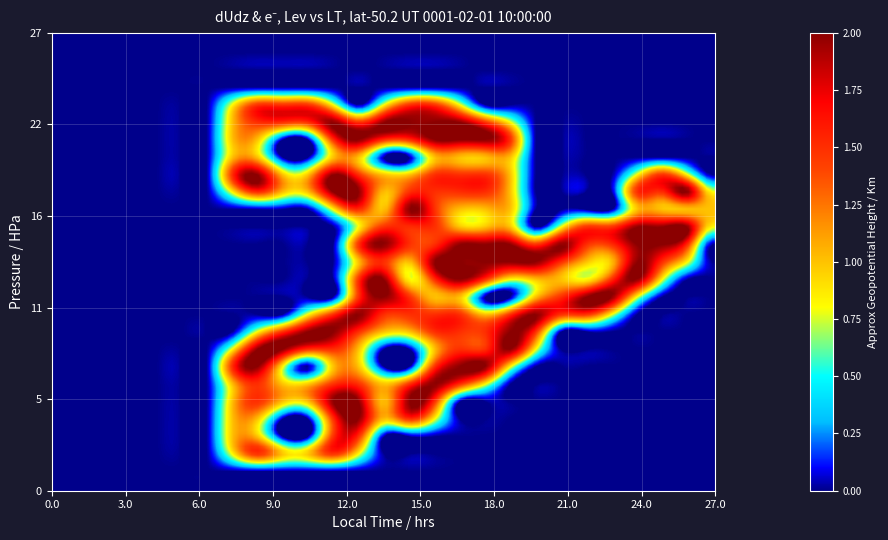

Reading right to left, extract all data points from this chart.

row_0: 26=0.0	25=0.0	24=0.0	23=0.0	22=0.0	21=0.0	20=0.0	19=0.0	18=0.0	17=0.0	16=0.0	15=0.0	14=0.0	13=0.0	12=0.0	11=0.0	10=0.0	9=0.0	8=0.0	7=0.0	6=0.0	5=0.0	4=0.0	3=0.0	2=0.0	1=0.0	0=0.0
row_1: 26=0.0	25=0.0	24=0.0	23=0.0	22=0.0	21=0.0	20=0.0	19=0.0	18=0.0	17=0.0	16=0.0	15=0.0	14=0.0	13=0.0	12=0.0	11=0.0	10=0.0	9=0.0	8=0.0	7=0.0	6=0.0	5=0.0	4=0.0	3=0.0	2=0.0	1=0.0	0=0.0
row_2: 26=0.0	25=0.0	24=0.0	23=0.0	22=0.0	21=0.0	20=0.0	19=0.0	18=0.0	17=0.0	16=0.0	15=0.0	14=0.0	13=0.0	12=0.0	11=0.0	10=0.0	9=0.0	8=0.0	7=0.0	6=0.0	5=0.0	4=0.0	3=0.0	2=0.0	1=0.0	0=0.0
row_3: 26=0.0	25=0.0	24=0.0	23=0.0	22=0.0	21=0.0	20=0.0	19=0.0	18=0.0	17=0.0	16=0.0	15=0.0	14=0.0	13=0.0	12=0.0	11=0.0	10=0.0	9=0.0	8=0.0	7=0.0	6=0.0	5=0.0	4=0.0	3=0.0	2=0.0	1=0.0	0=0.0
row_4: 26=0.0	25=0.0	24=0.0	23=0.0	22=0.0	21=0.0	20=0.0	19=0.0	18=0.0	17=0.0	16=0.8	15=1.5	14=1.5	13=0.8	12=0.0	11=0.8	10=1.5	9=1.5	8=1.5	7=0.8	6=0.0	5=0.0	4=0.0	3=0.0	2=0.0	1=0.0	0=0.0
row_5: 26=0.0	25=0.0	24=0.0	23=0.0	22=0.0	21=0.0	20=0.0	19=0.0	18=0.8	17=1.5	16=2.0	15=2.0	14=2.0	13=2.0	12=1.5	11=2.0	10=1.5	9=1.5	8=1.5	7=1.0	6=0.0	5=0.0	4=0.0	3=0.0	2=0.0	1=0.0	0=0.0
row_6: 26=0.0	25=0.0	24=0.0	23=0.0	22=0.0	21=0.0	20=0.0	19=0.0	18=1.5	17=2.0	16=2.0	15=2.0	14=1.5	13=1.5	12=2.0	11=1.5	10=0.0	9=0.0	8=1.0	7=1.0	6=0.0	5=0.0	4=0.0	3=0.0	2=0.0	1=0.0	0=0.0
row_7: 26=0.0	25=0.0	24=0.0	23=0.0	22=0.0	21=0.0	20=0.0	19=0.0	18=1.0	17=1.0	16=1.0	15=1.0	14=0.0	13=0.0	12=1.0	11=1.0	10=0.0	9=0.0	8=1.0	7=1.0	6=0.0	5=0.0	4=0.0	3=0.0	2=0.0	1=0.0	0=0.0
row_8: 26=0.0	25=0.8	24=1.5	23=0.8	22=0.0	21=0.0	20=0.0	19=0.0	18=1.0	17=1.5	16=1.5	15=1.5	14=1.0	13=1.0	12=1.5	11=2.0	10=1.0	9=1.0	8=2.0	7=1.5	6=0.0	5=0.0	4=0.0	3=0.0	2=0.0	1=0.0	0=0.0
row_9: 26=0.8	25=2.0	24=1.5	23=1.5	22=0.0	21=0.0	20=0.0	19=0.0	18=1.0	17=1.5	16=1.5	15=1.5	14=1.5	13=1.0	12=2.0	11=2.0	10=1.0	9=1.0	8=1.5	7=0.8	6=0.0	5=0.0	4=0.0	3=0.0	2=0.0	1=0.0	0=0.0
row_10: 26=1.0	25=1.0	24=1.0	23=1.0	22=0.0	21=0.0	20=0.0	19=0.0	18=1.0	17=1.0	16=1.0	15=1.5	14=2.0	13=1.0	12=1.5	11=0.8	10=0.0	9=0.0	8=0.0	7=0.0	6=0.0	5=0.0	4=0.0	3=0.0	2=0.0	1=0.0	0=0.0
row_11: 26=0.8	25=2.0	24=2.0	23=2.0	22=1.5	21=1.5	20=0.8	19=0.0	18=1.0	17=1.0	16=1.0	15=1.5	14=1.5	13=1.5	12=0.8	11=0.0	10=0.0	9=0.0	8=0.0	7=0.0	6=0.0	5=0.0	4=0.0	3=0.0	2=0.0	1=0.0	0=0.0
row_12: 26=0.0	25=1.5	24=2.0	23=2.0	22=1.5	21=1.5	20=2.0	19=1.5	18=2.0	17=2.0	16=2.0	15=1.5	14=1.5	13=2.0	12=1.5	11=0.0	10=0.0	9=0.0	8=0.0	7=0.0	6=0.0	5=0.0	4=0.0	3=0.0	2=0.0	1=0.0	0=0.0
row_13: 26=0.0	25=0.8	24=1.5	23=2.0	22=1.0	21=1.0	20=1.5	19=2.0	18=2.0	17=2.0	16=2.0	15=2.0	14=1.0	13=1.5	12=1.0	11=0.0	10=0.0	9=0.0	8=0.0	7=0.0	6=0.0	5=0.0	4=0.0	3=0.0	2=0.0	1=0.0	0=0.0
row_14: 26=0.0	25=0.0	24=0.8	23=2.0	22=1.5	21=0.8	20=1.0	19=1.0	18=0.8	17=1.5	16=2.0	15=1.5	14=0.8	13=2.0	12=1.5	11=0.0	10=0.0	9=0.0	8=0.0	7=0.0	6=0.0	5=0.0	4=0.0	3=0.0	2=0.0	1=0.0	0=0.0
row_15: 26=0.0	25=0.0	24=0.0	23=0.8	22=2.0	21=2.0	20=1.5	19=1.0	18=0.0	17=0.0	16=1.0	15=1.0	14=1.5	13=2.0	12=1.5	11=0.0	10=0.0	9=0.0	8=0.0	7=0.0	6=0.0	5=0.0	4=0.0	3=0.0	2=0.0	1=0.0	0=0.0
row_16: 26=0.0	25=0.0	24=0.0	23=0.0	22=0.8	21=1.5	20=1.5	19=2.0	18=1.5	17=1.0	16=1.5	15=1.5	14=1.5	13=1.5	12=2.0	11=1.5	10=0.8	9=0.0	8=0.0	7=0.0	6=0.0	5=0.0	4=0.0	3=0.0	2=0.0	1=0.0	0=0.0
row_17: 26=0.0	25=0.0	24=0.0	23=0.0	22=0.0	21=0.0	20=0.0	19=1.5	18=2.0	17=1.5	16=1.5	15=1.5	14=1.0	13=1.0	12=1.5	11=2.0	10=2.0	9=1.5	8=0.8	7=0.0	6=0.0	5=0.0	4=0.0	3=0.0	2=0.0	1=0.0	0=0.0
row_18: 26=0.0	25=0.0	24=0.0	23=0.0	22=0.0	21=0.0	20=0.0	19=0.8	18=2.0	17=1.5	16=1.5	15=1.0	14=0.0	13=0.0	12=1.0	11=1.5	10=1.5	9=2.0	8=2.0	7=0.8	6=0.0	5=0.0	4=0.0	3=0.0	2=0.0	1=0.0	0=0.0
row_19: 26=0.0	25=0.0	24=0.0	23=0.0	22=0.0	21=0.0	20=0.0	19=0.0	18=0.8	17=2.0	16=2.0	15=1.5	14=0.0	13=0.0	12=1.0	11=1.0	10=0.0	9=0.8	8=2.0	7=1.5	6=0.0	5=0.0	4=0.0	3=0.0	2=0.0	1=0.0	0=0.0
row_20: 26=0.0	25=0.0	24=0.0	23=0.0	22=0.0	21=0.0	20=0.0	19=0.0	18=0.0	17=0.8	16=1.5	15=2.0	14=1.5	13=1.0	12=1.5	11=1.5	10=1.0	9=1.0	8=1.5	7=1.0	6=0.0	5=0.0	4=0.0	3=0.0	2=0.0	1=0.0	0=0.0
row_21: 26=0.0	25=0.0	24=0.0	23=0.0	22=0.0	21=0.0	20=0.0	19=0.0	18=0.0	17=0.0	16=0.0	15=1.5	14=2.0	13=1.0	12=2.0	11=2.0	10=1.0	9=1.0	8=1.5	7=1.0	6=0.0	5=0.0	4=0.0	3=0.0	2=0.0	1=0.0	0=0.0
row_22: 26=0.0	25=0.0	24=0.0	23=0.0	22=0.0	21=0.0	20=0.0	19=0.0	18=0.0	17=0.0	16=0.0	15=0.8	14=1.5	13=1.0	12=2.0	11=1.5	10=0.0	9=0.0	8=1.0	7=1.0	6=0.0	5=0.0	4=0.0	3=0.0	2=0.0	1=0.0	0=0.0
row_23: 26=0.0	25=0.0	24=0.0	23=0.0	22=0.0	21=0.0	20=0.0	19=0.0	18=0.0	17=0.0	16=0.0	15=0.0	14=0.0	13=0.0	12=1.5	11=1.5	10=0.0	9=0.0	8=1.0	7=1.0	6=0.0	5=0.0	4=0.0	3=0.0	2=0.0	1=0.0	0=0.0
row_24: 26=0.0	25=0.0	24=0.0	23=0.0	22=0.0	21=0.0	20=0.0	19=0.0	18=0.0	17=0.0	16=0.0	15=0.0	14=0.0	13=0.0	12=0.8	11=1.5	10=1.0	9=1.0	8=1.5	7=0.8	6=0.0	5=0.0	4=0.0	3=0.0	2=0.0	1=0.0	0=0.0
row_25: 26=0.0	25=0.0	24=0.0	23=0.0	22=0.0	21=0.0	20=0.0	19=0.0	18=0.0	17=0.0	16=0.0	15=0.0	14=0.0	13=0.0	12=0.0	11=0.0	10=0.0	9=0.0	8=0.0	7=0.0	6=0.0	5=0.0	4=0.0	3=0.0	2=0.0	1=0.0	0=0.0
row_26: 26=0.0	25=0.0	24=0.0	23=0.0	22=0.0	21=0.0	20=0.0	19=0.0	18=0.0	17=0.0	16=0.0	15=0.0	14=0.0	13=0.0	12=0.0	11=0.0	10=0.0	9=0.0	8=0.0	7=0.0	6=0.0	5=0.0	4=0.0	3=0.0	2=0.0	1=0.0	0=0.0